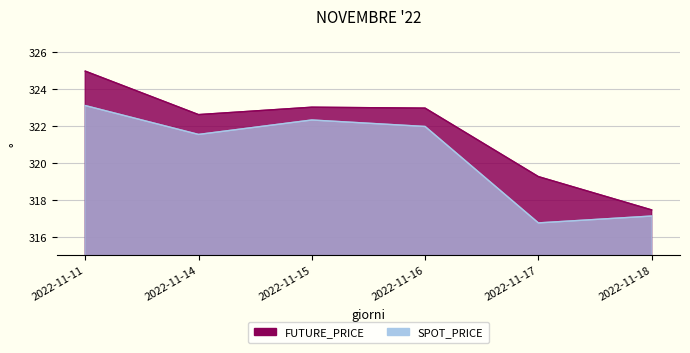

Which label corresponds to the largest value in the chart?

2022-11-11